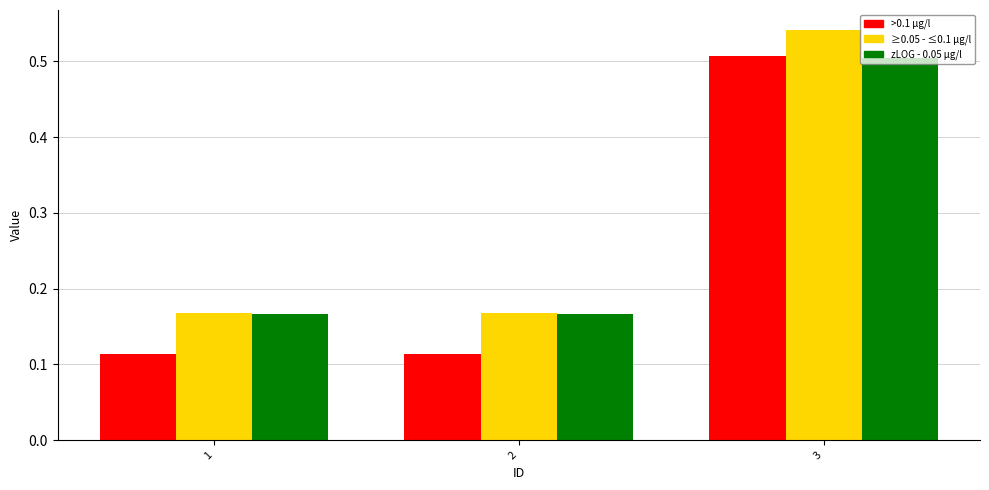

Are the bars horizontal?

No